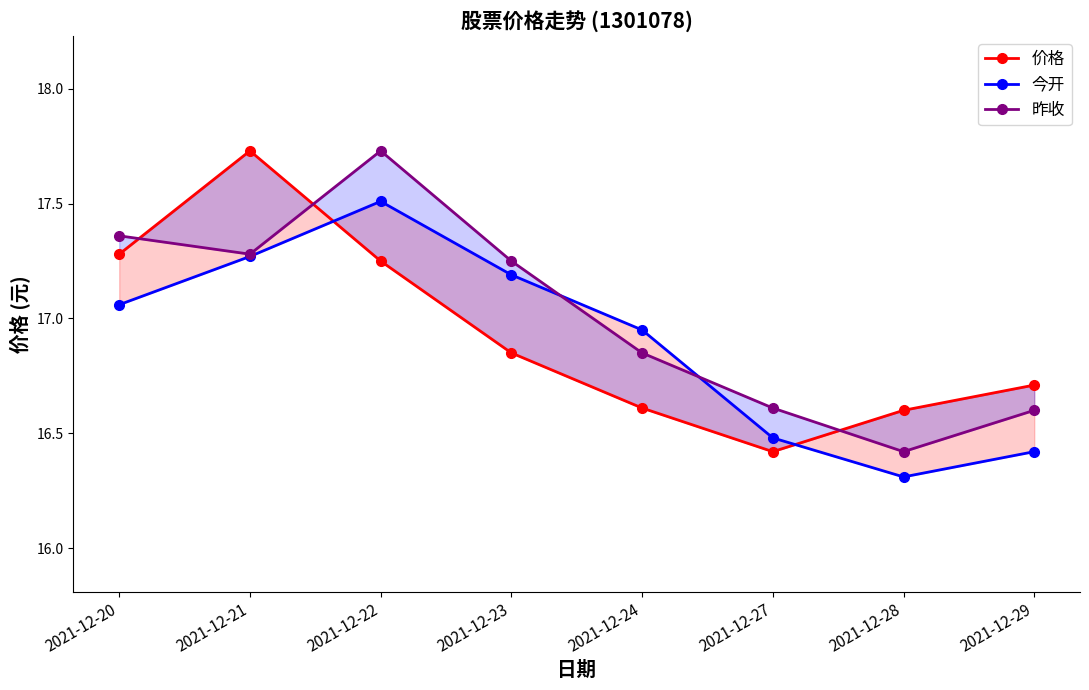

What is the highest value of the 价格 series?

17.7